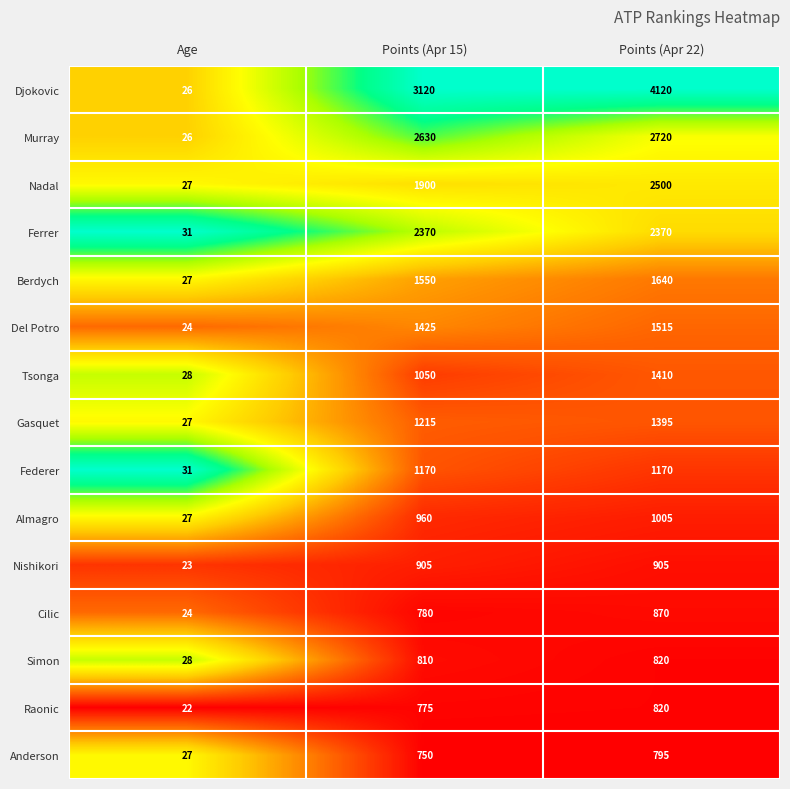

The Gasquet series shows 1215 at Points (Apr 15). True or false?

True